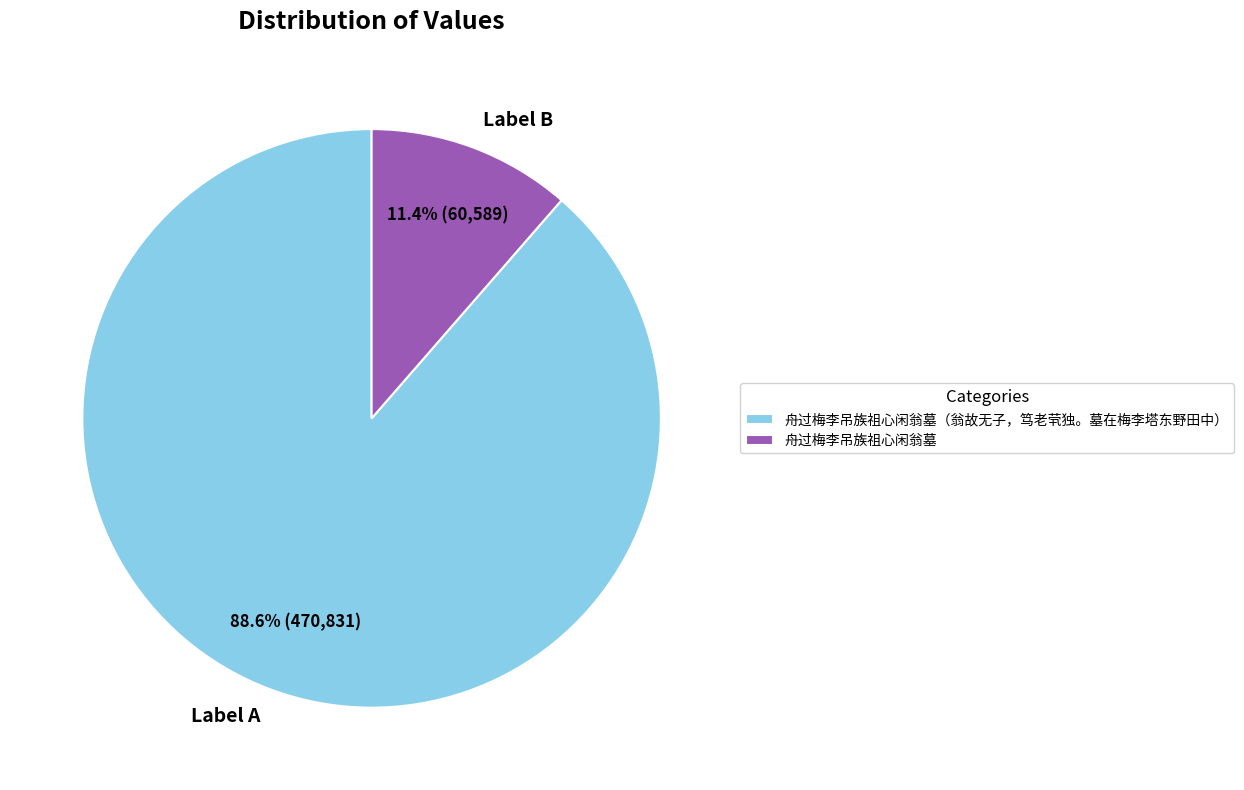

To the nearest percent, what percentage of the pie is 舟过梅李吊族祖心闲翁墓?

11%